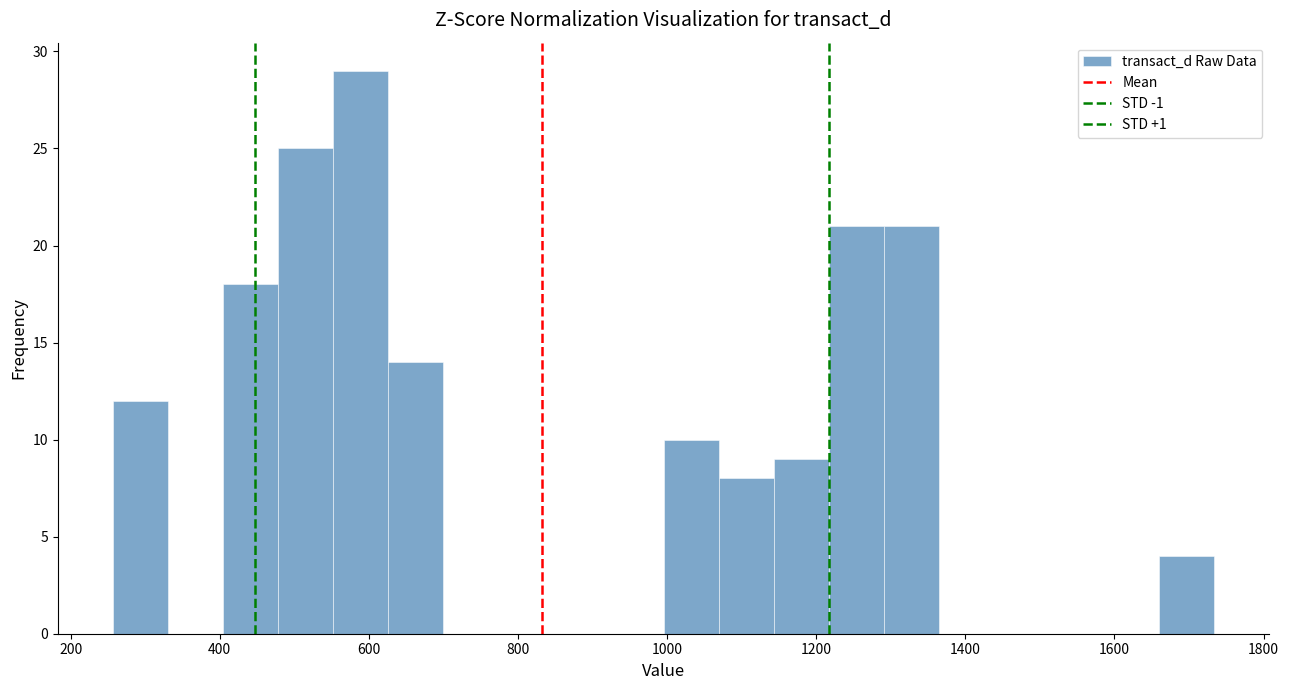

Read against the x-axis, roughly where is the centre of the tallest bar?

580